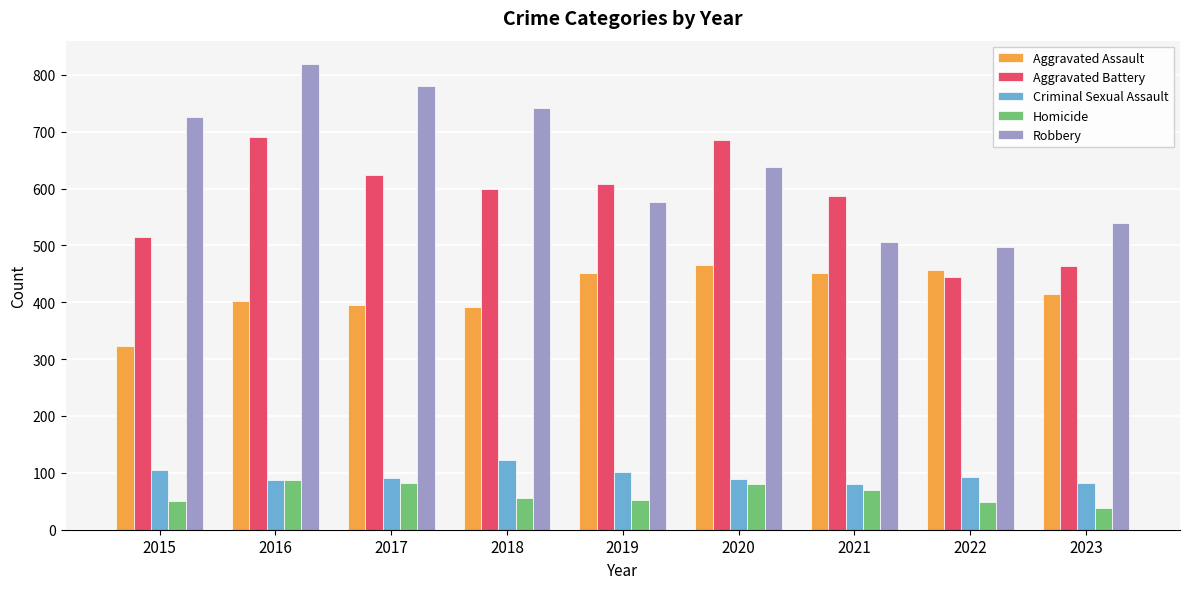

Does the chart contain stacked bars?

No